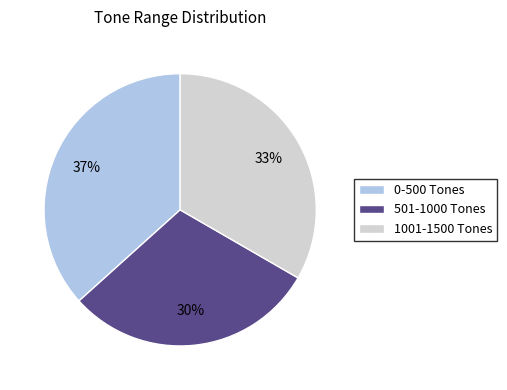

Which slice is the largest?

0-500 Tones